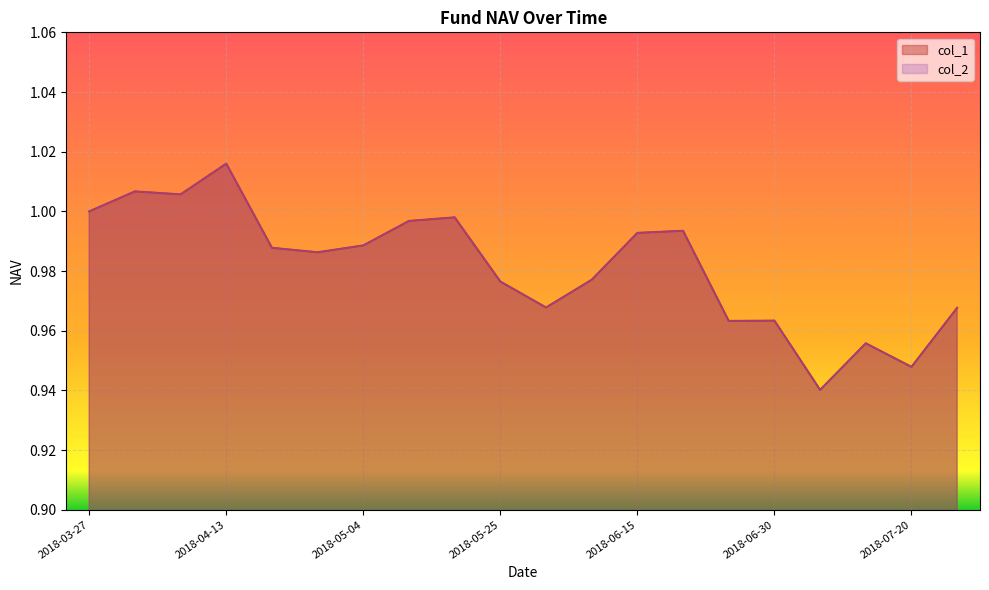

Rank the categories by col_1 value from highest to lowest.

2018-04-13, 2018-03-30, 2018-04-04, 2018-03-27, 2018-05-18, 2018-05-11, 2018-06-22, 2018-06-15, 2018-05-04, 2018-04-20, 2018-04-27, 2018-06-08, 2018-05-25, 2018-06-01, 2018-07-27, 2018-06-30, 2018-06-29, 2018-07-13, 2018-07-20, 2018-07-06